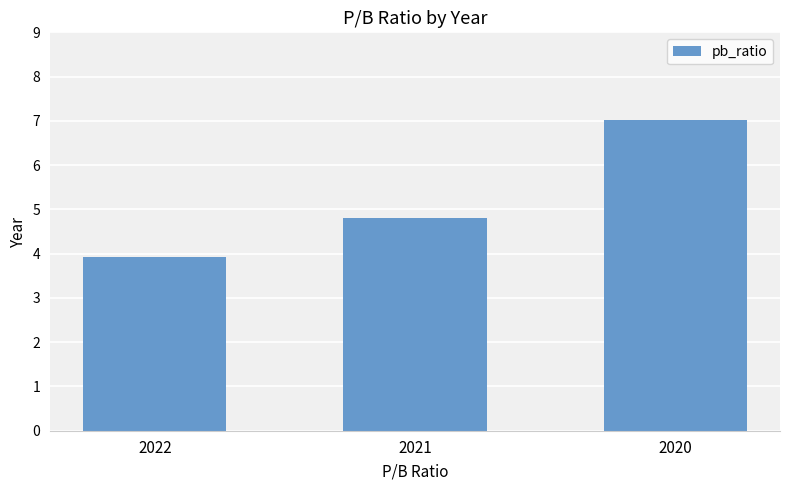

What is the difference between the maximum and second lowest values?

2.2